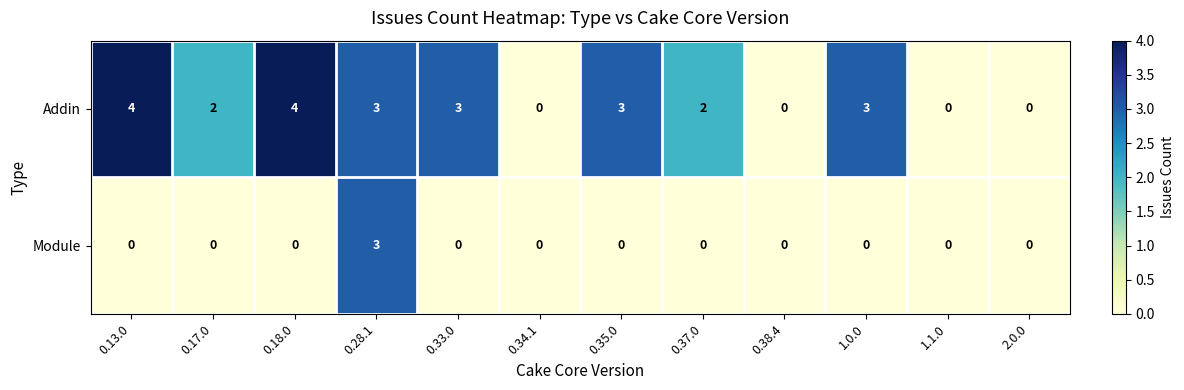

What is the difference between the maximum and minimum values in the Module series?

3